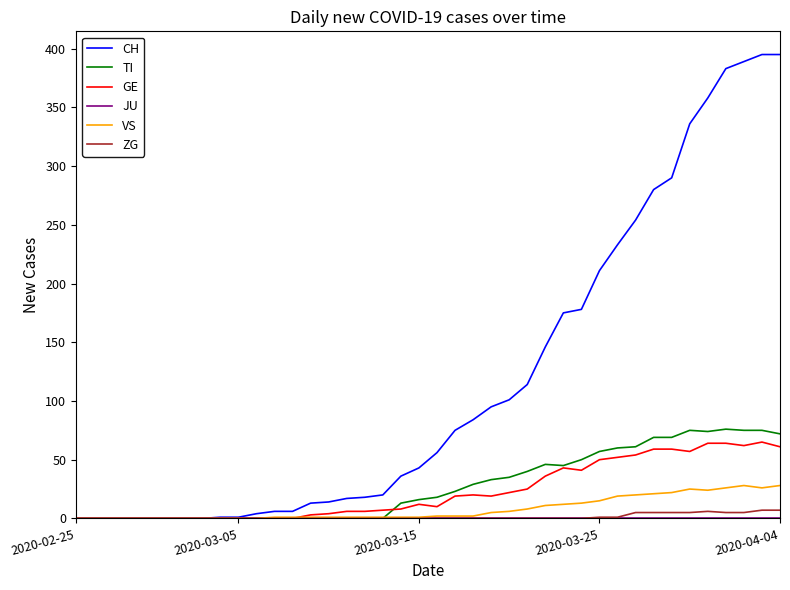

Which series has the largest total across all categories?

CH